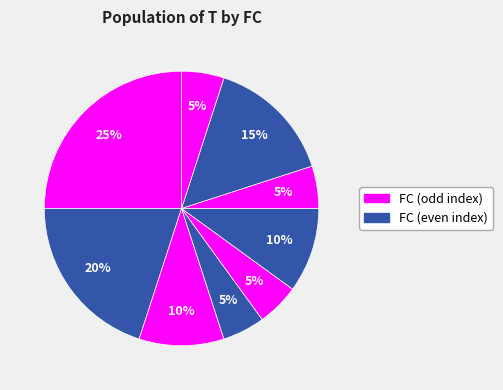

How many segments does this pie chart have?

9